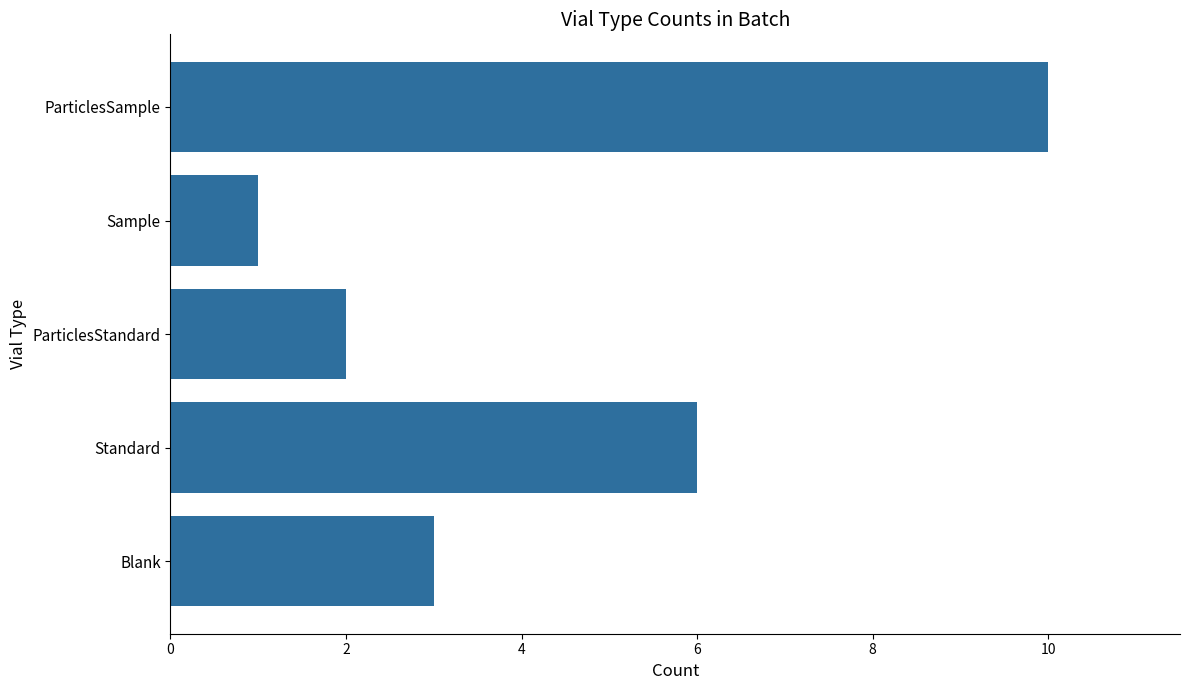

Which label corresponds to the smallest value in the chart?

Sample